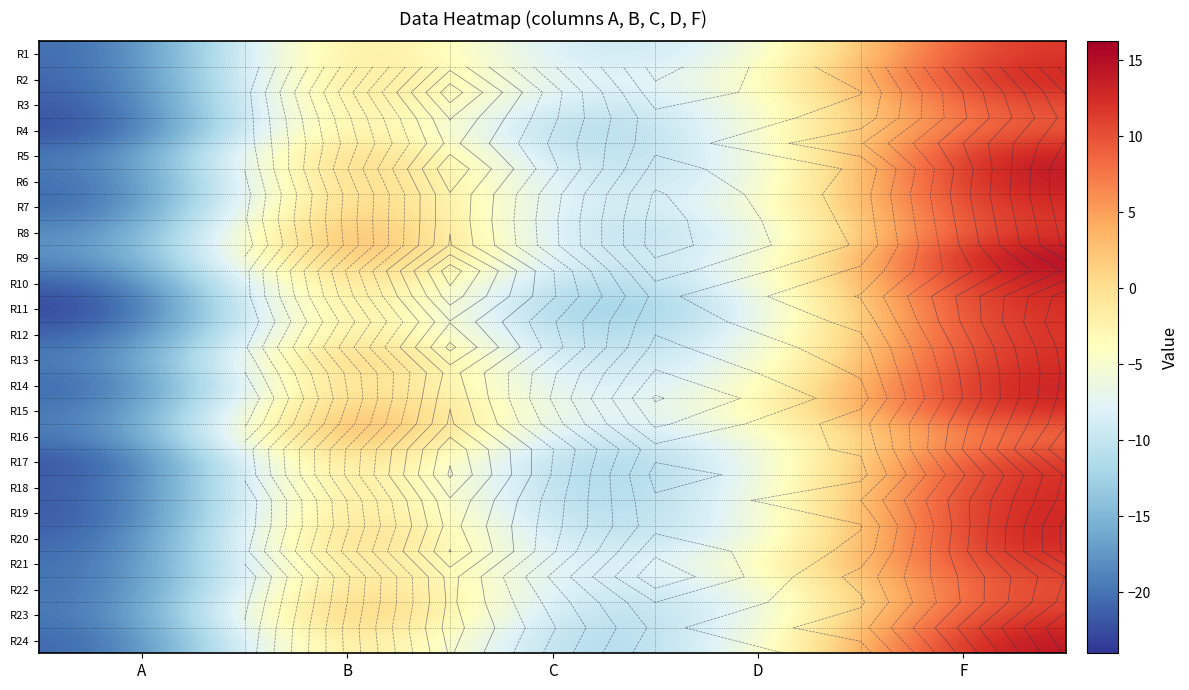

Where does the R15 series first go above -4?

B